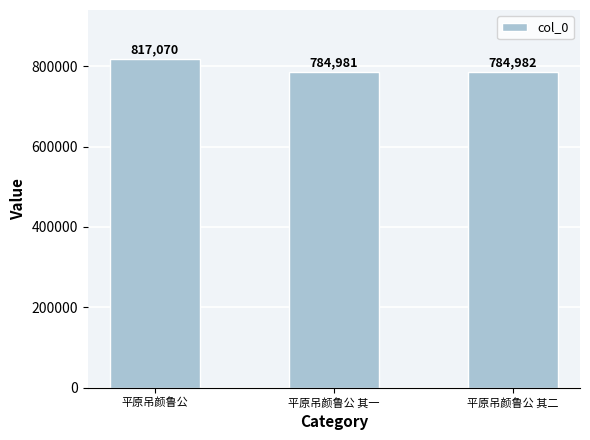

Which label corresponds to the smallest value in the chart?

平原吊颜鲁公 其一